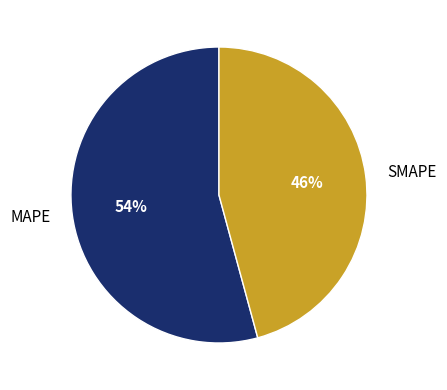

Is it true that SMAPE is 46% of the pie?

True